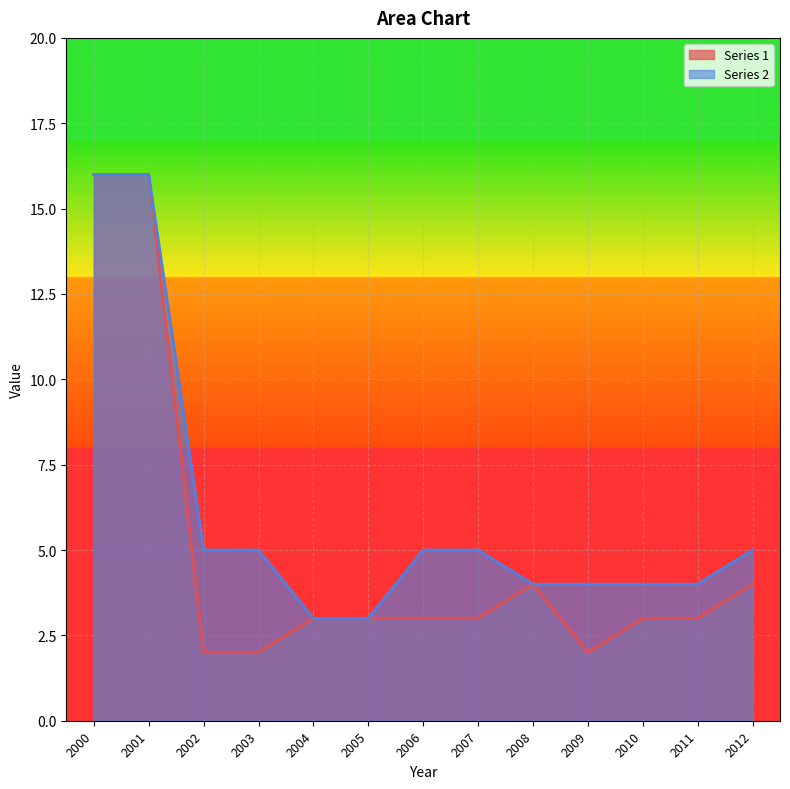

True or false: Series 1 and Series 2 cross at least once.

False